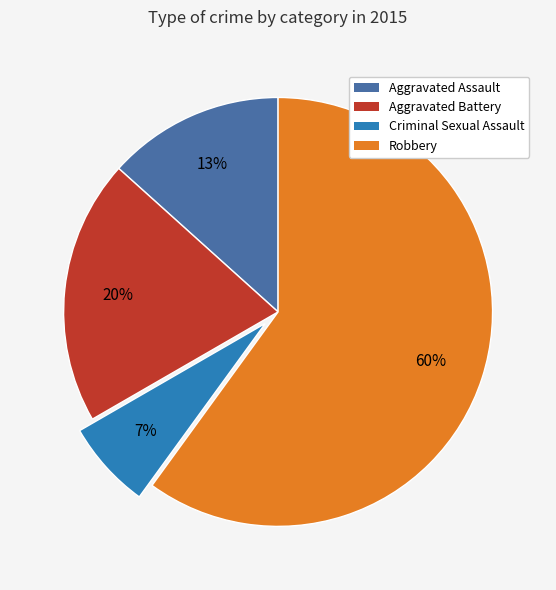

To the nearest percent, what percentage of the pie is Aggravated Assault?

13%